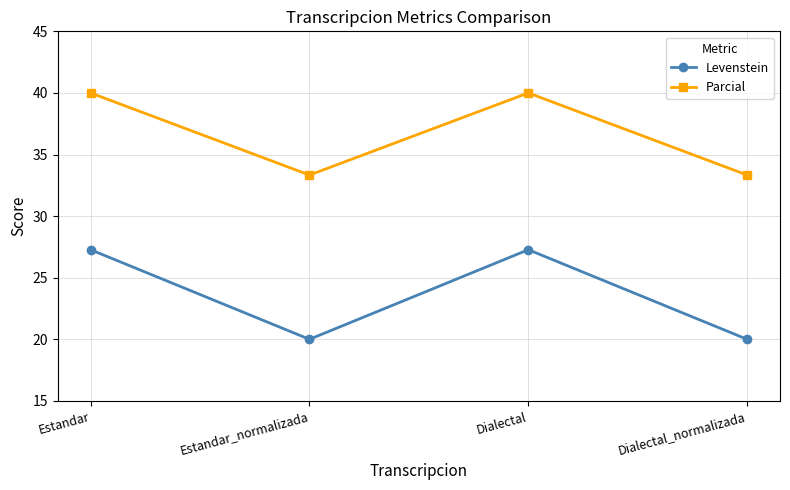

Rank the series by their average value, from highest to lowest.

Parcial, Levenstein